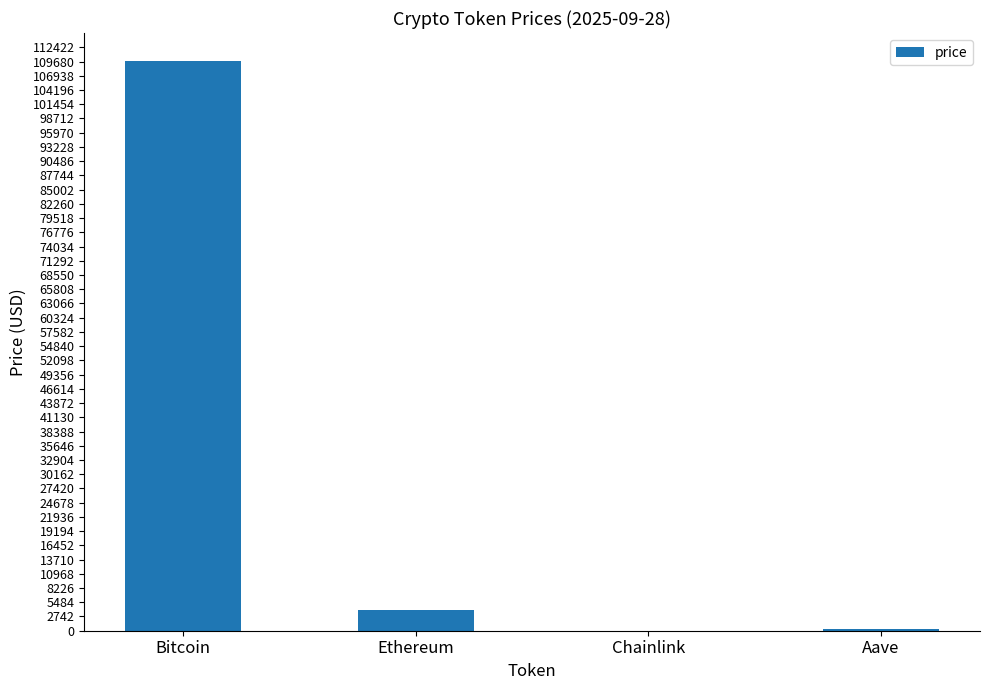

What is the maximum value shown in the chart?

109698.0